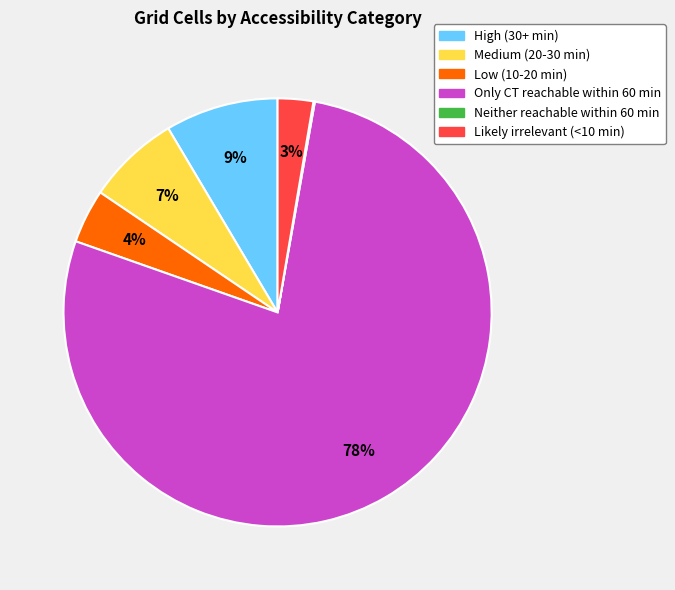

True or false: Likely irrelevant (<10 min) accounts for 3% of the total.

True